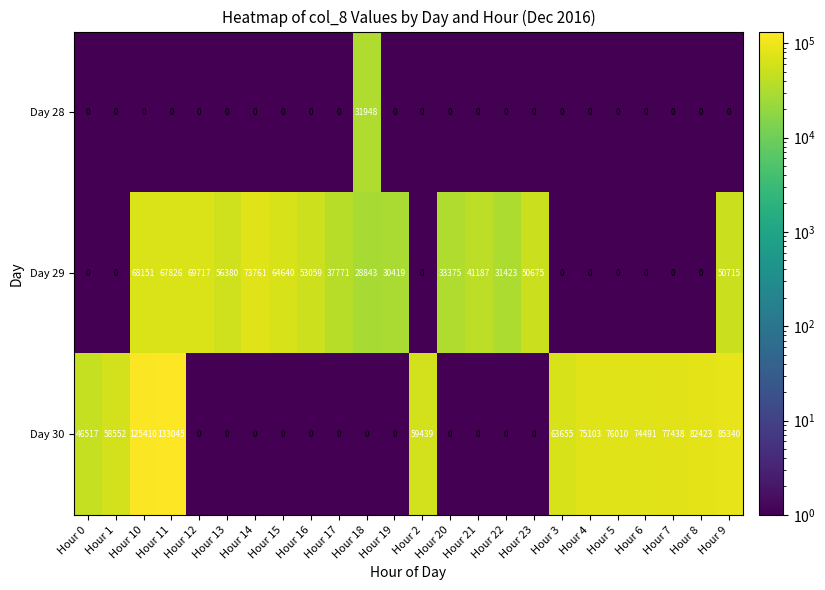

Which series has the largest range (max minus min)?

Day 30